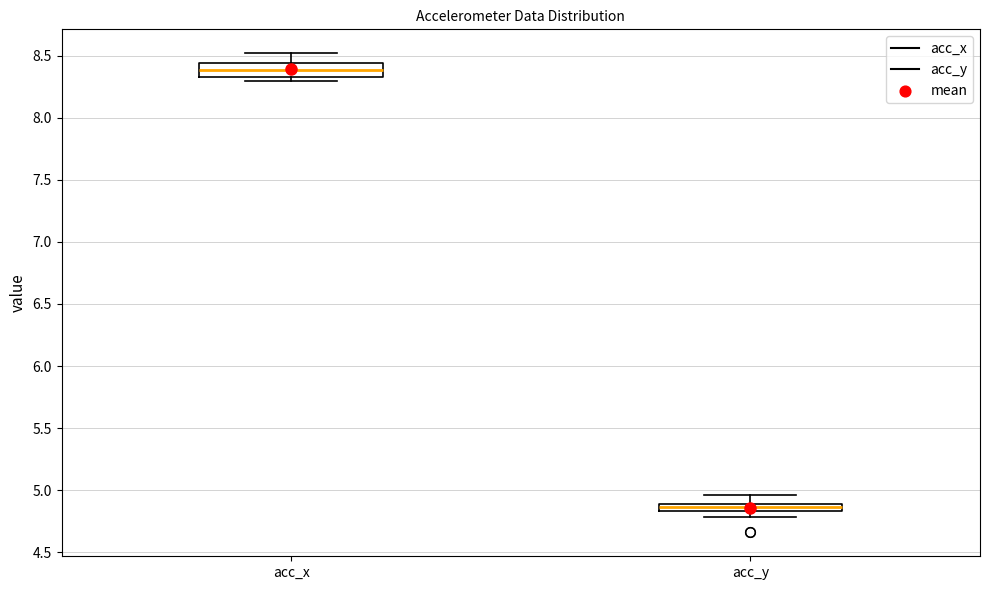

Which box's median line is the highest?

acc_x